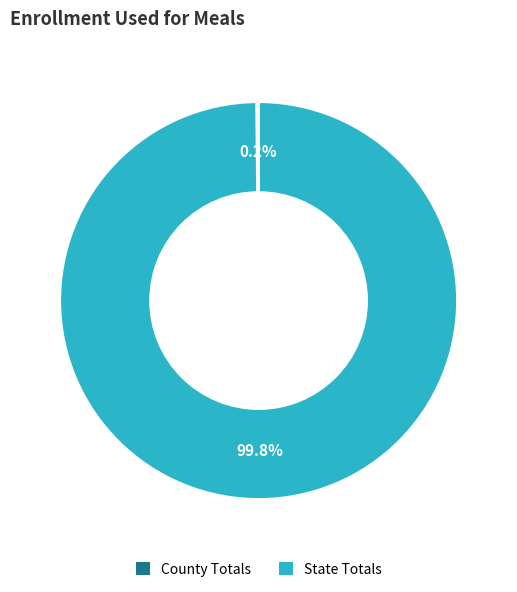

Which slice is the largest?

State Totals